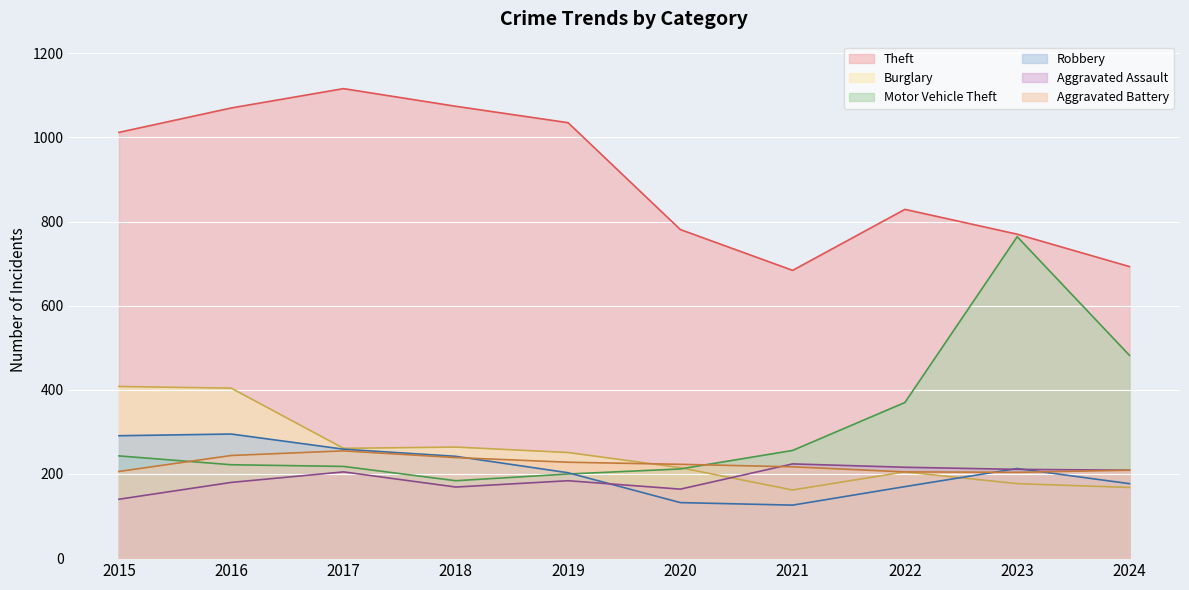

What is the maximum value for Theft?

1116